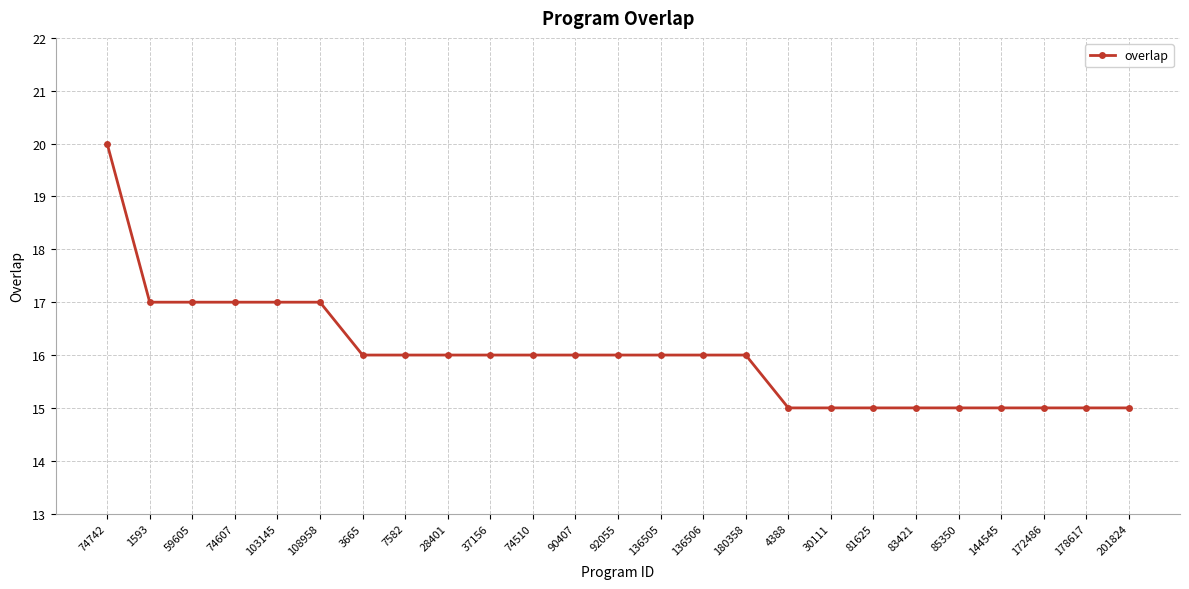

What is the value of the 21st point from the left?

15